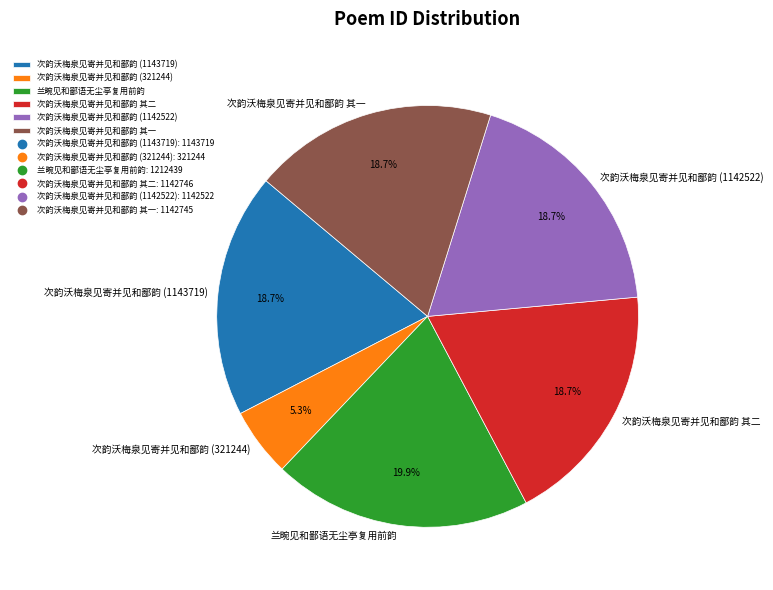

Is 次韵沃梅泉见寄并见和鄙韵 (321244) the majority of the pie?

No